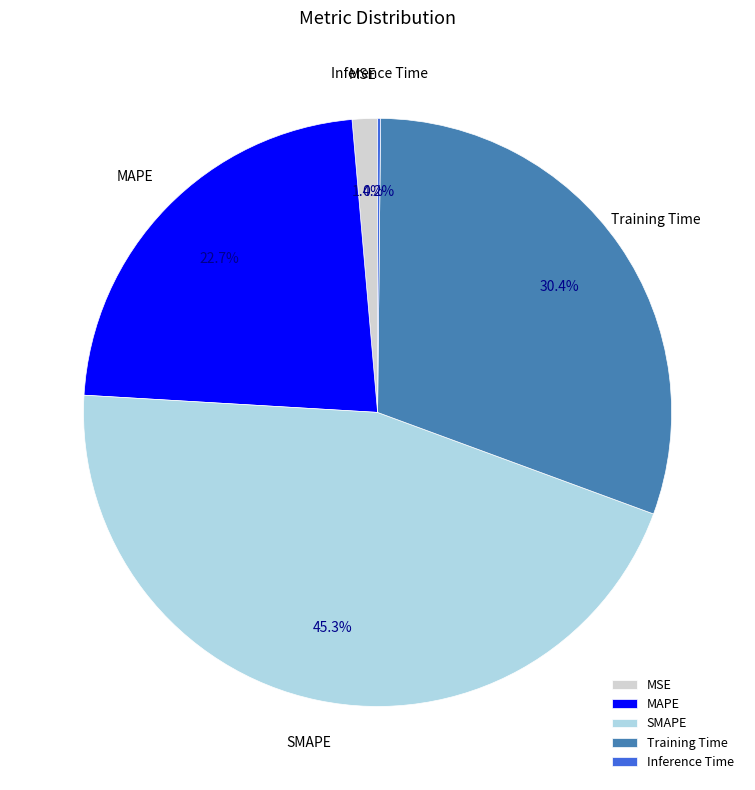

Which category has the biggest portion of the pie?

SMAPE